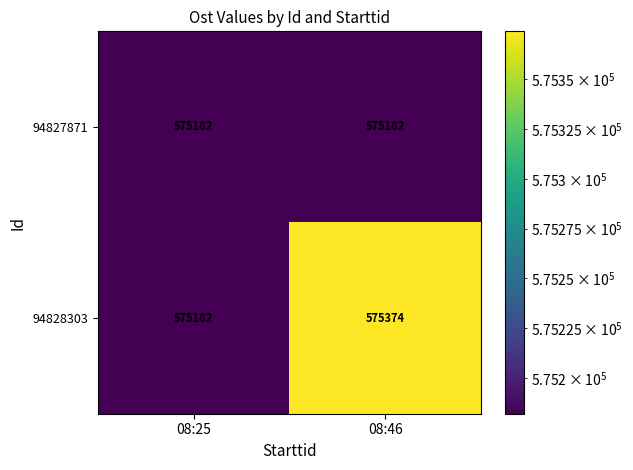

What is the maximum value for 94827871?

575182